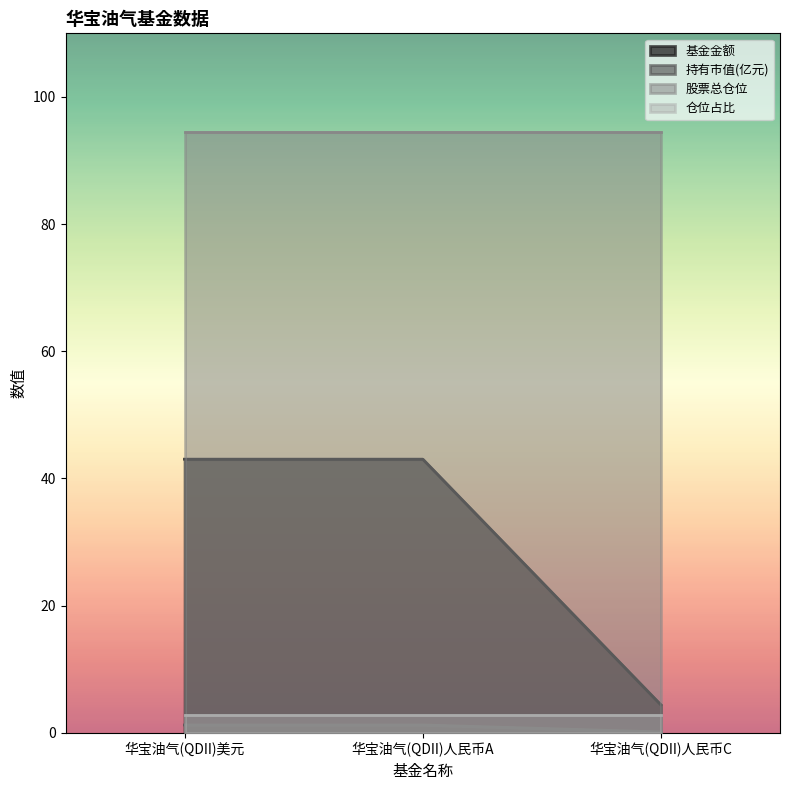

What is the greatest value displayed?

94.5